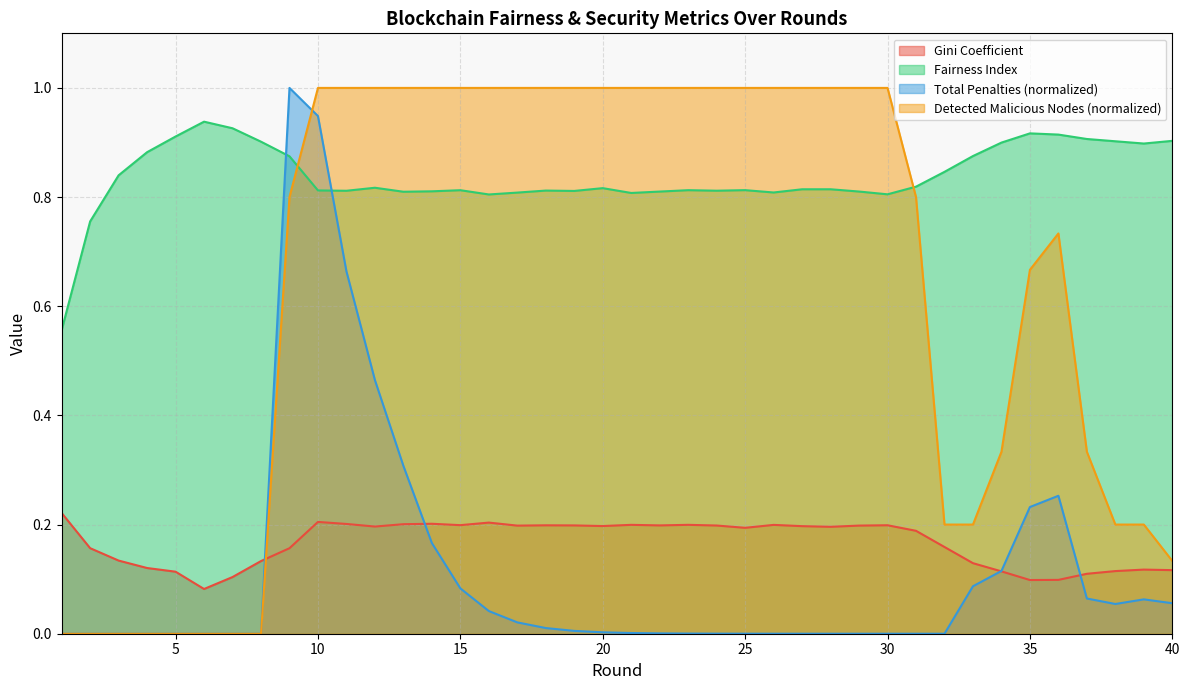

What is the difference between the maximum and minimum values in the Detected Malicious Nodes series?

1.0